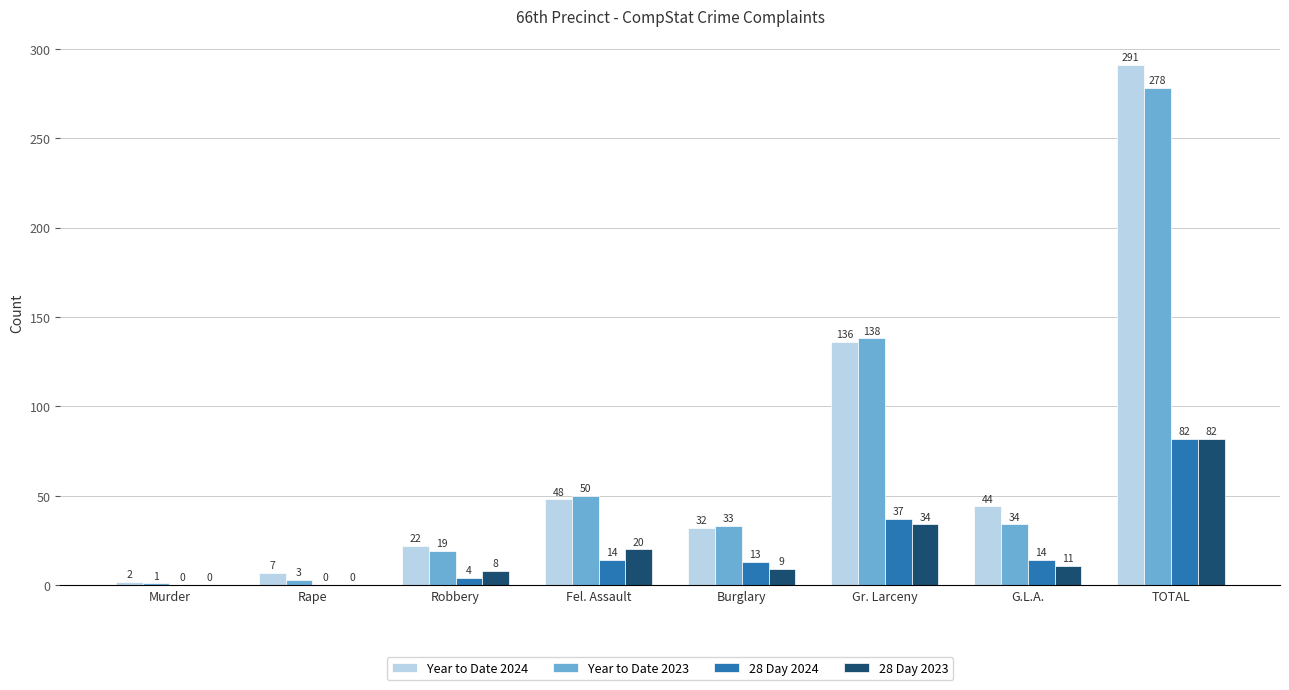

What is the sum of the 28 Day 2023 values at TOTAL and Gr. Larceny?

116